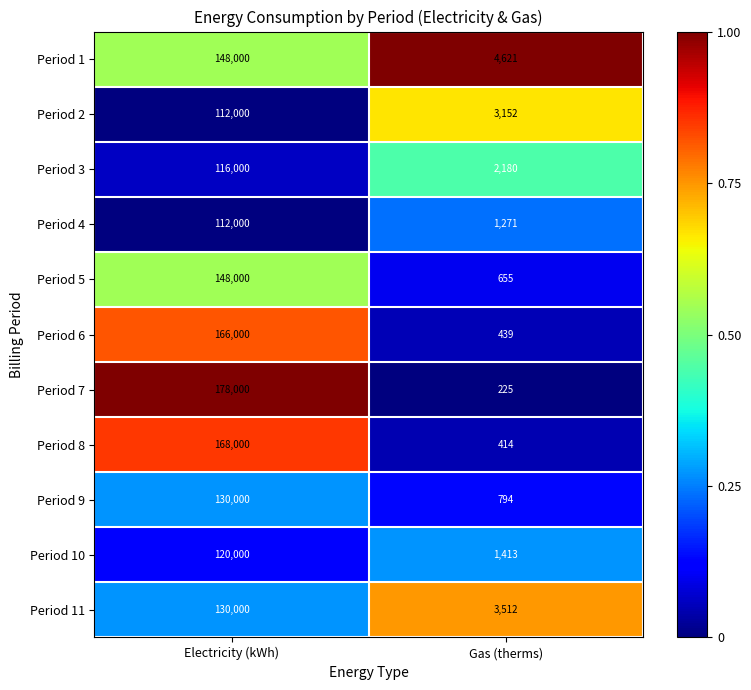

What is the average value of the Period 2 series?

57576